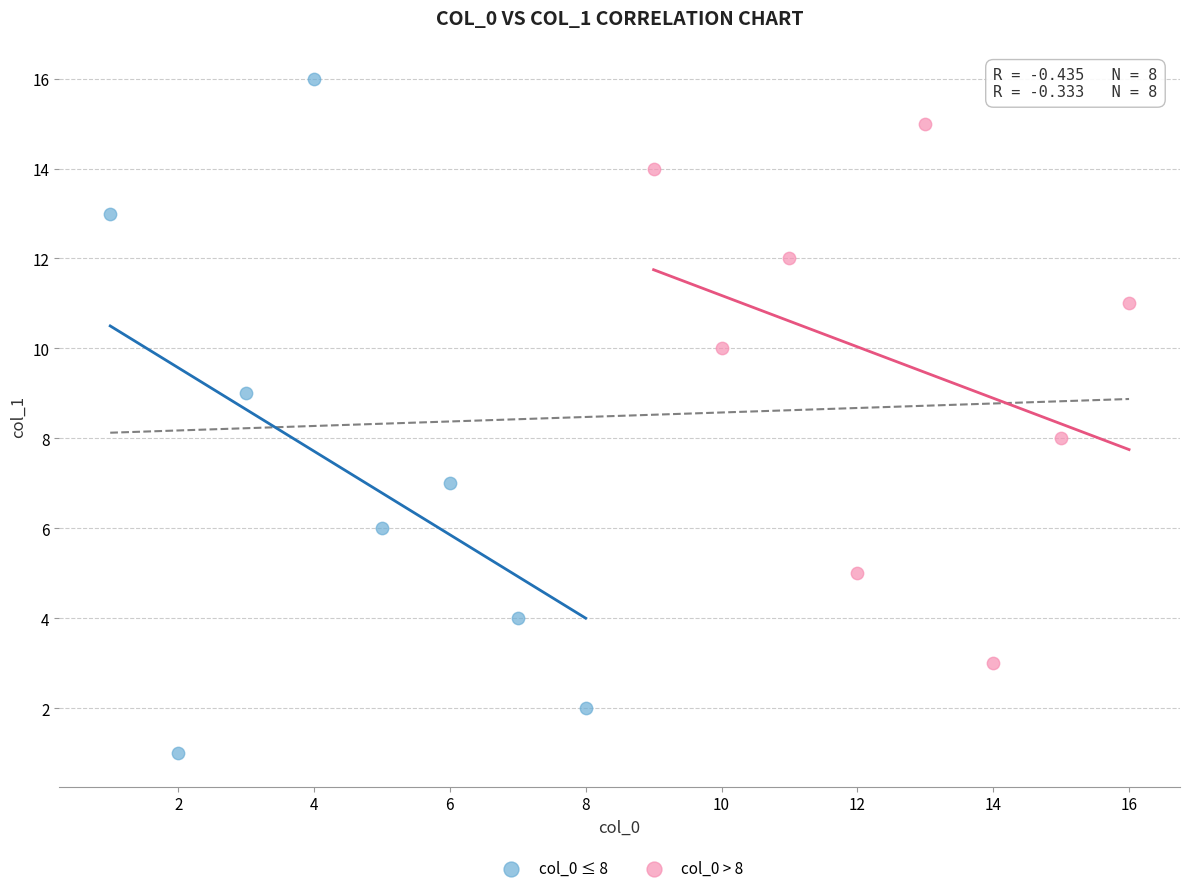

Which series has the largest Y range (max minus min)?

col_0 ≤ 8